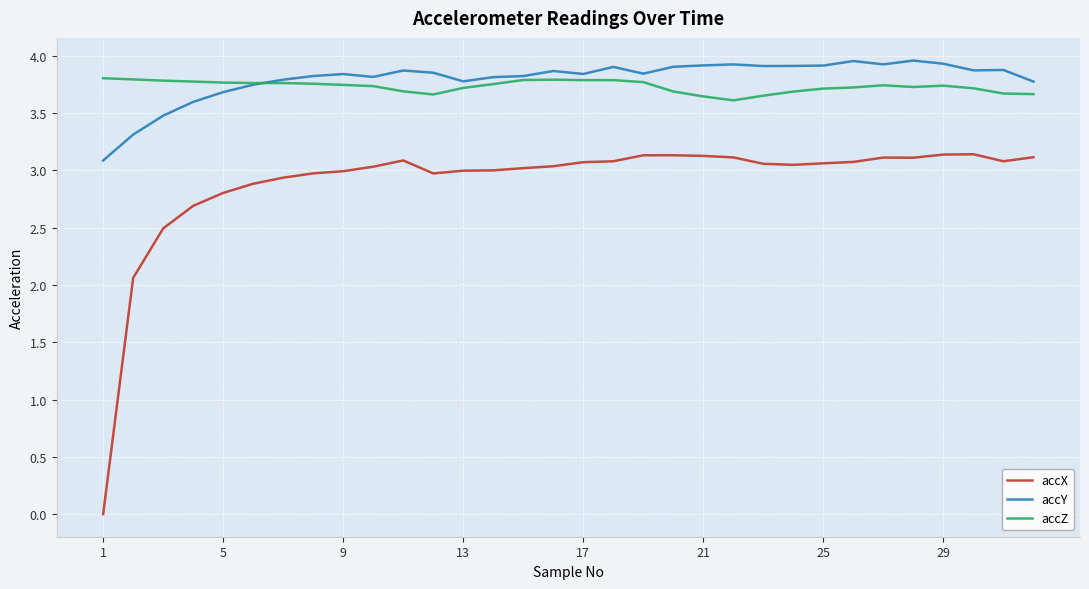

True or false: accX and accY intersect in this chart.

False